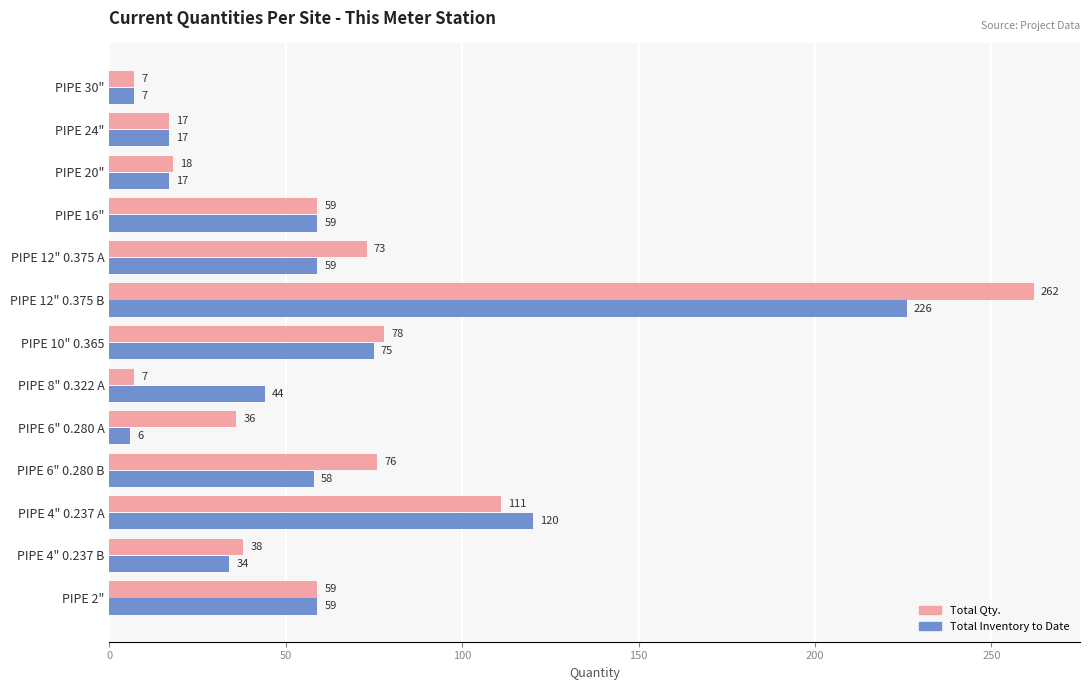

What is the spread (max minus min) of values at PIPE 8" 0.322 A?

37